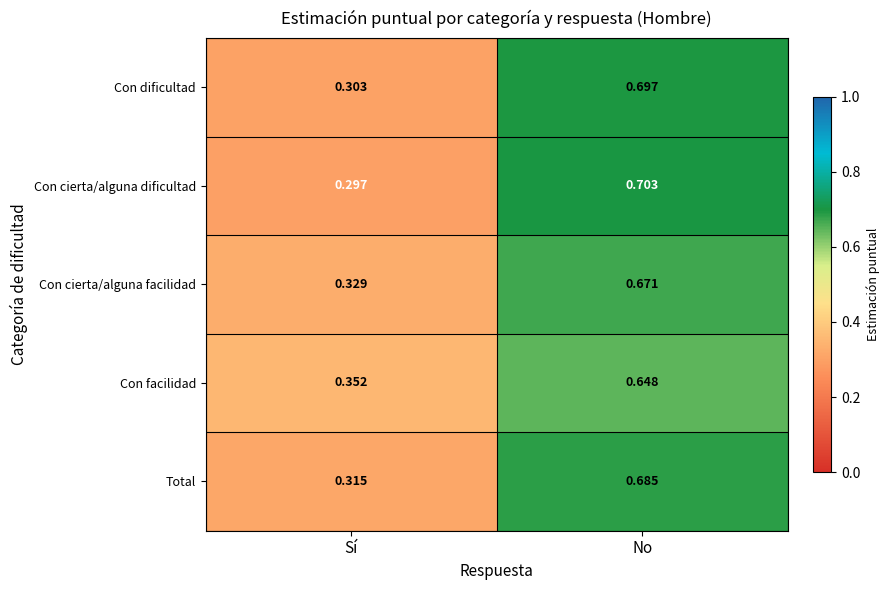

At which label is Con dificultad closest to 0?

Sí